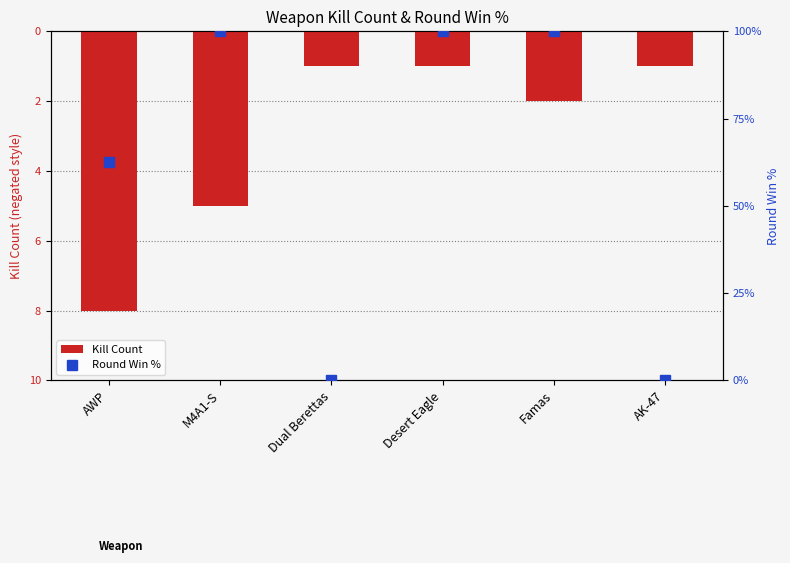

The value of Kill Count at M4A1-S is -2.2. True or false?

False